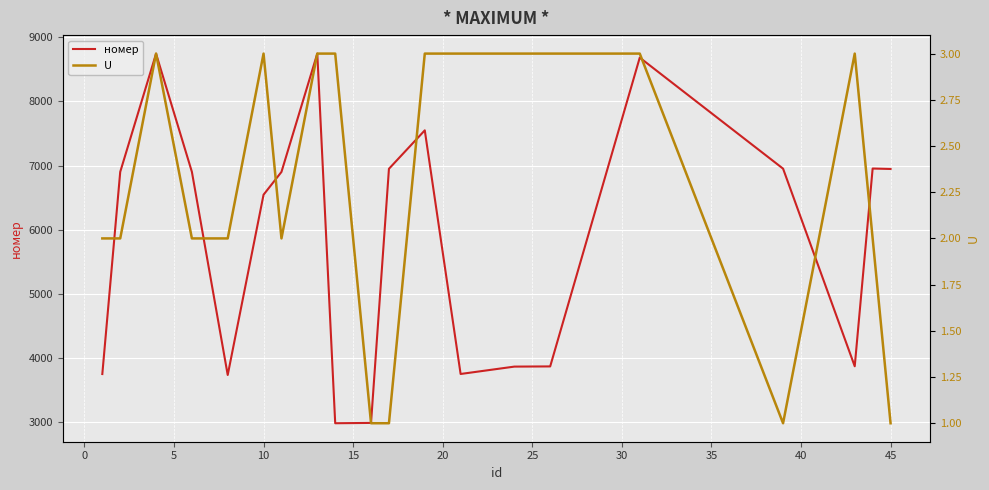

What is the minimum value for номер?

2977